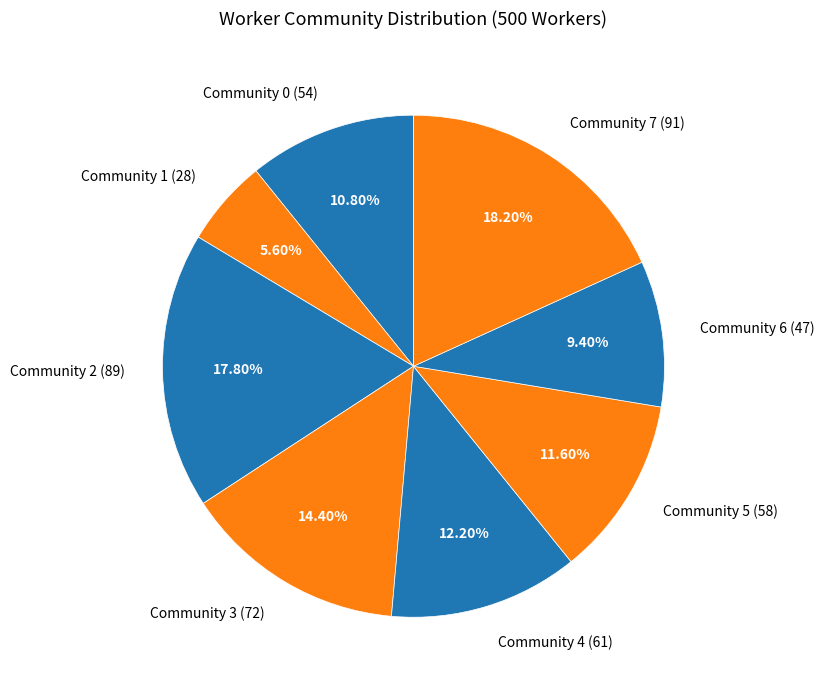

Approximately how many times larger is the value at Community 0 compared to Community 5?

0.9